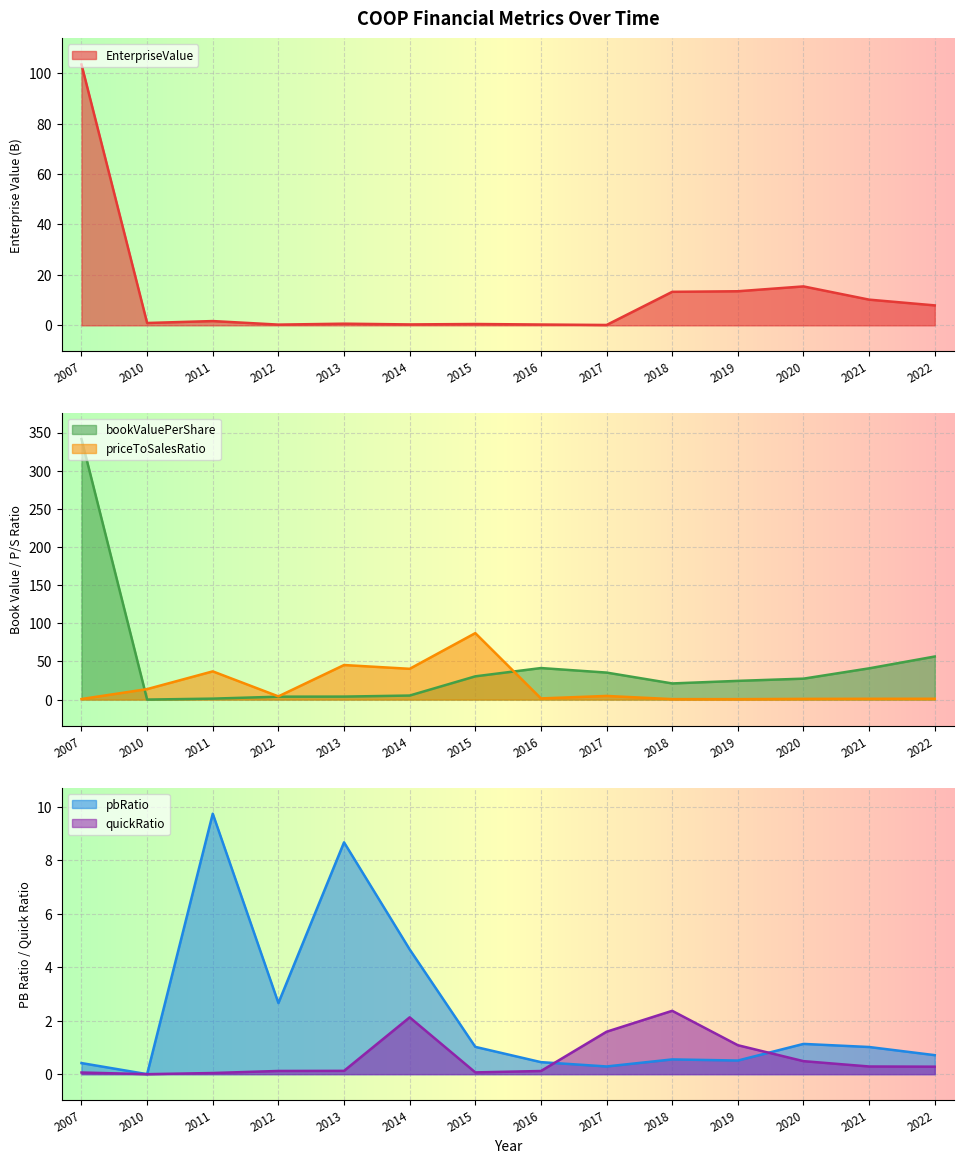

The quickRatio series shows 0.3 at 2022. True or false?

True